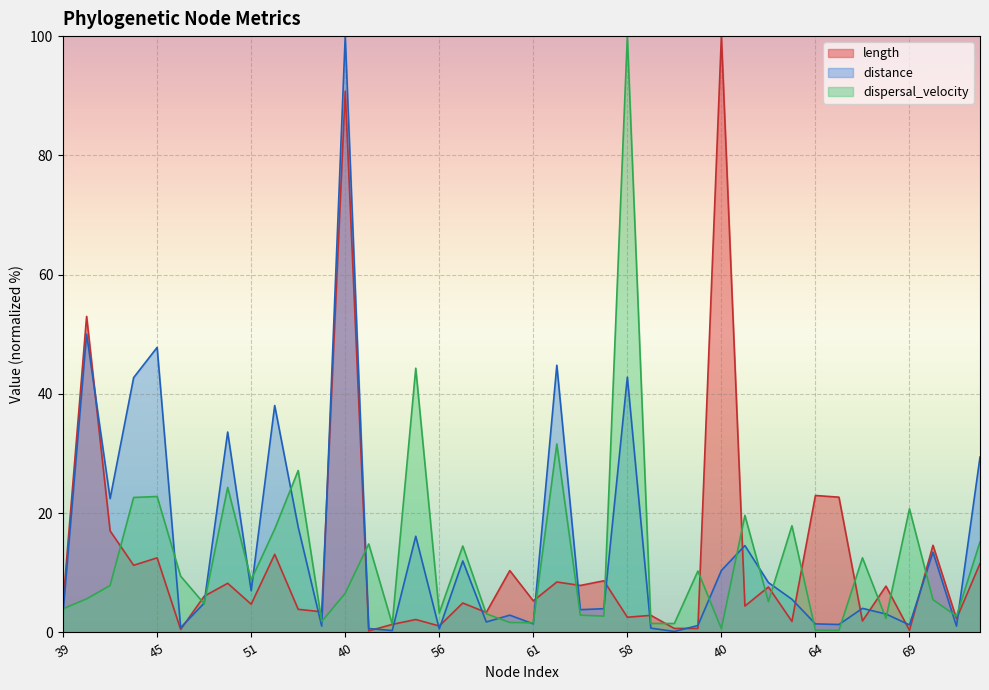

The distance series shows 0.5 at 55. True or false?

False